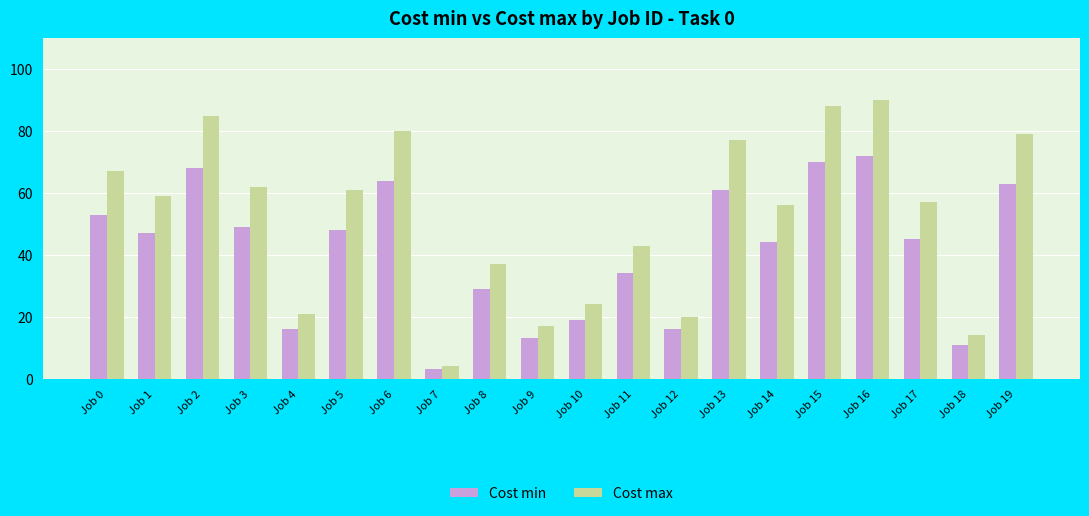

List the series in order of their overall mean, highest first.

Cost max, Cost min